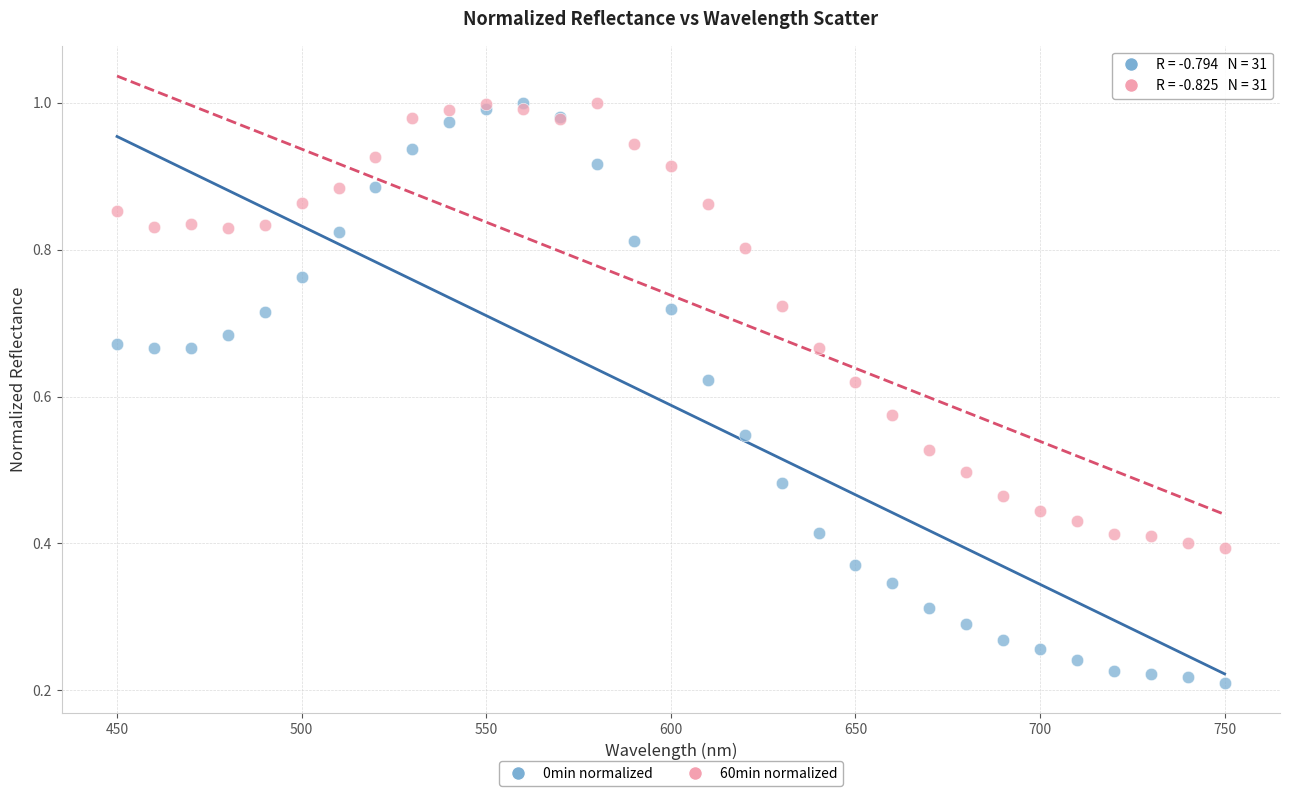

What are all the series names shown in the legend?

0min normalized, 60min normalized